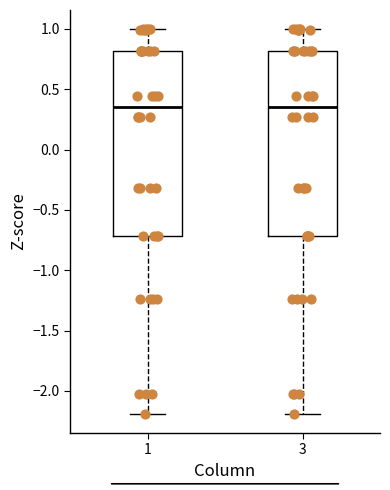

Reading left to right, transcribe this box plot: for each box, give where its median line is, the range the box spans, and where its two whiskers end, as read against the y-axis. The values are not printed on the chart, so give them approximately, as read against the axis.

1: median 0.35, box -0.70 to 0.80, whiskers -2.20 to 1.00
3: median 0.35, box -0.70 to 0.80, whiskers -2.20 to 1.00